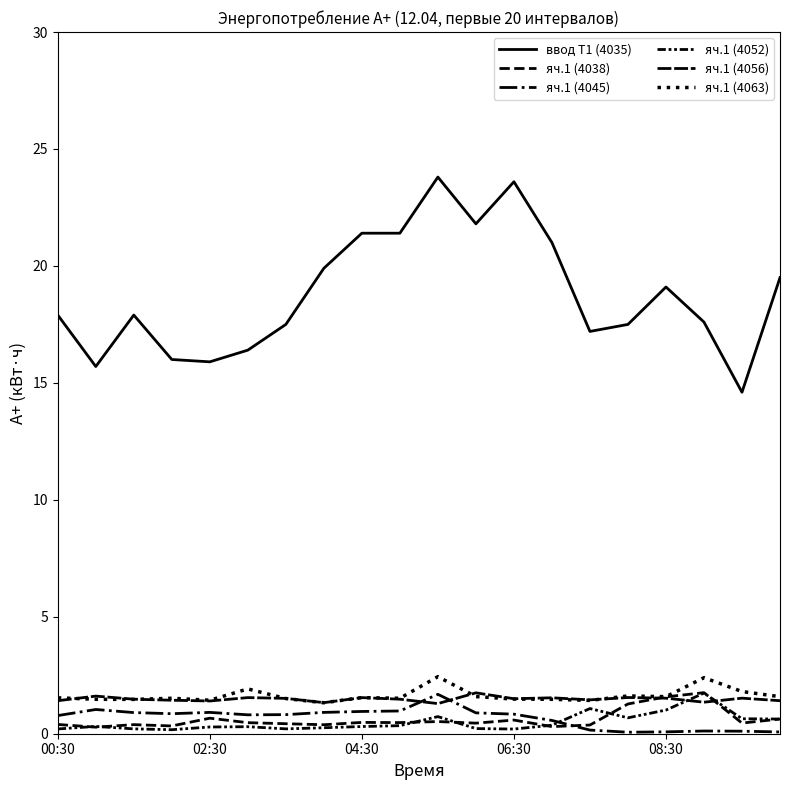

Which series ends up on top after the final intersection of яч.1 (4052) and яч.1 (4038)?

яч.1 (4052)